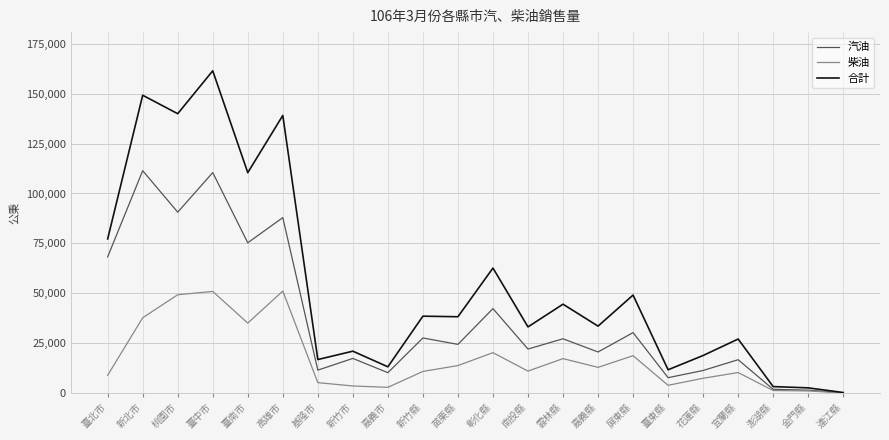

True or false: 汽油 has a value of 17424 at 新竹市.

True